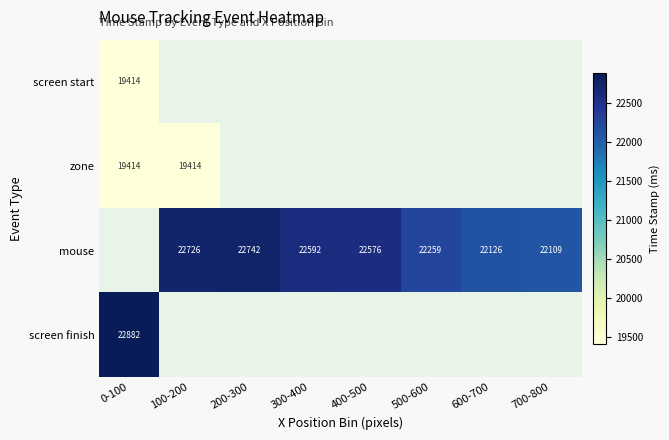

What is the greatest value displayed?

22882.5